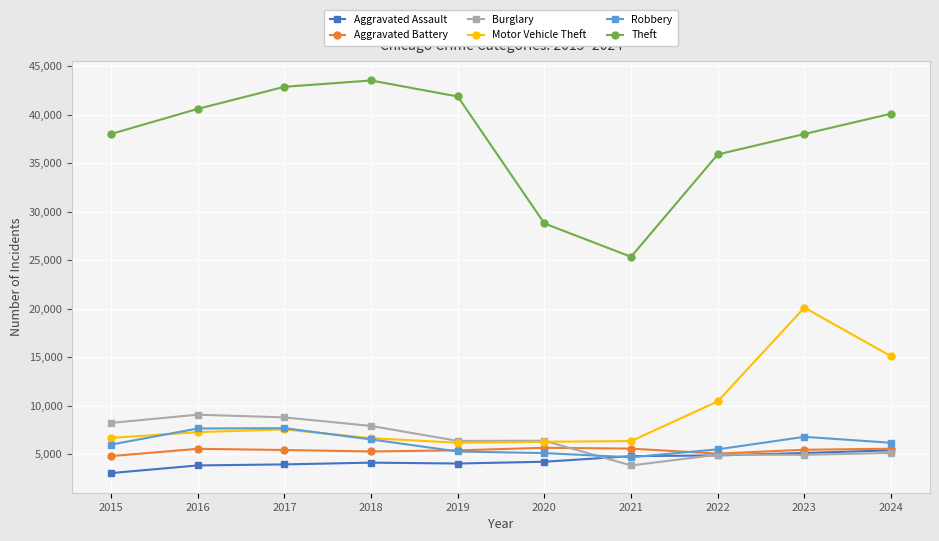

At which category does the chart reach its peak across all series?

2018